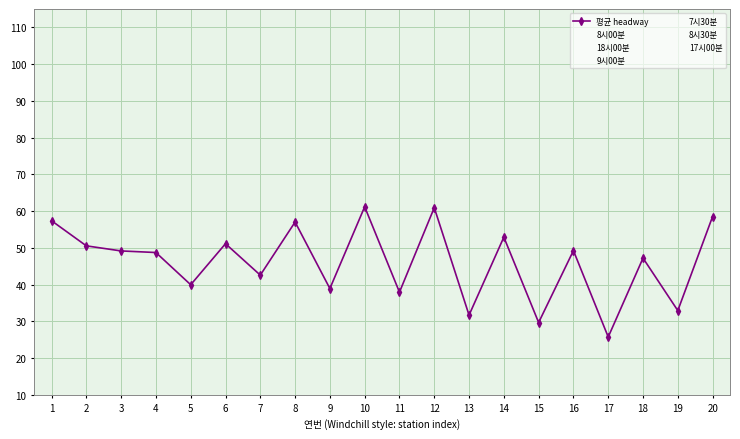

Is the value of 8시30분 at 12 greater than the value of 7시30분 at 8?

Yes